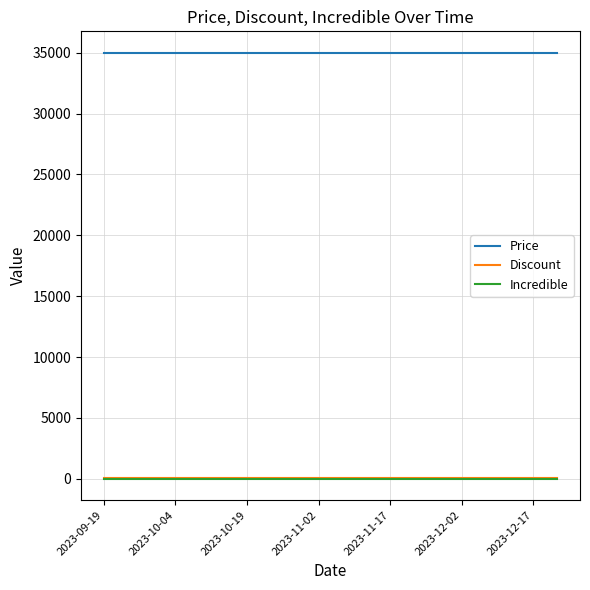

At how many categories does at least one series exceed 31319?

20